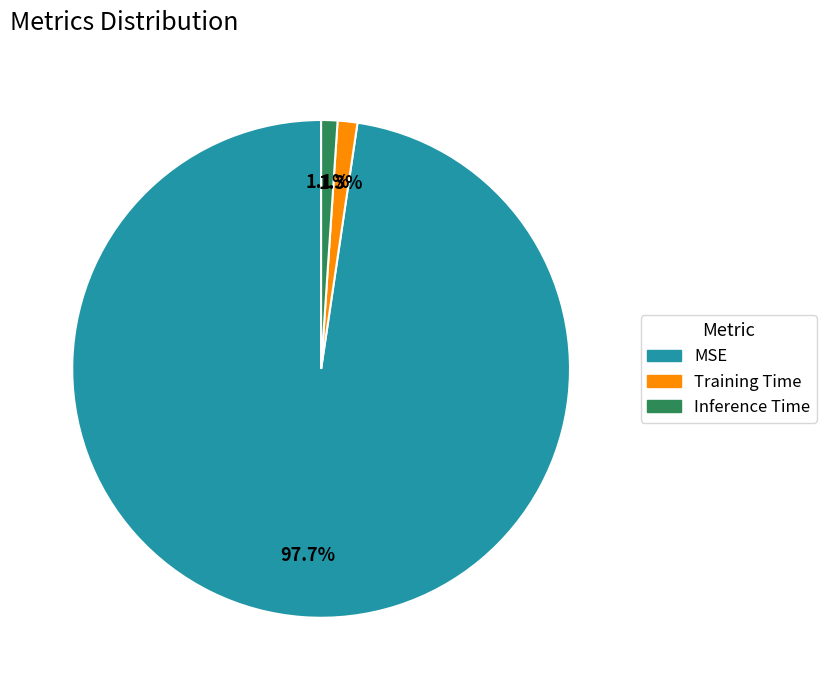

Which slice is the largest?

MSE